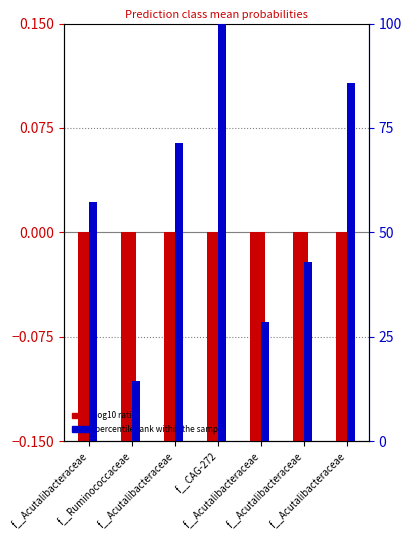

Rank the series by their maximum value, from highest to lowest.

percentile rank within the sample, log10 ratio